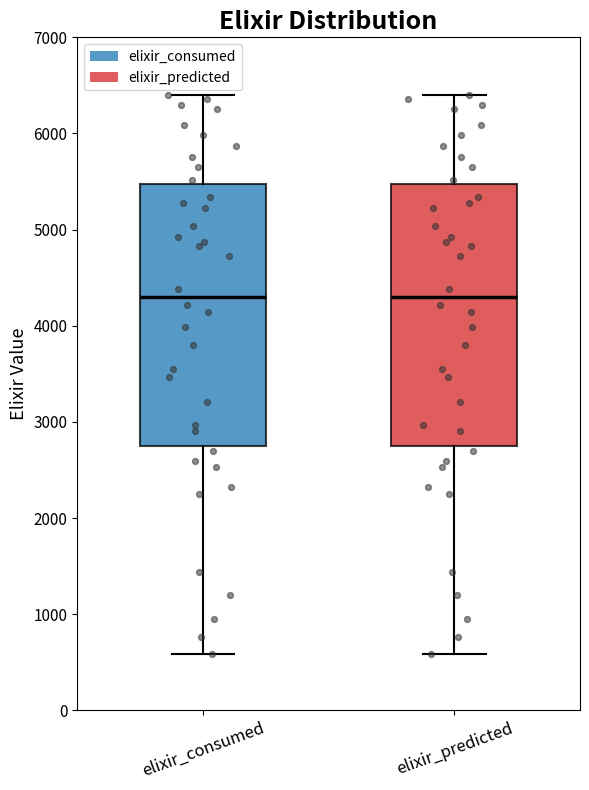

Where is the lower edge of the box for elixir_consumed on the y-axis? The values are not printed on the chart, so give them approximately, as read against the axis.

2800